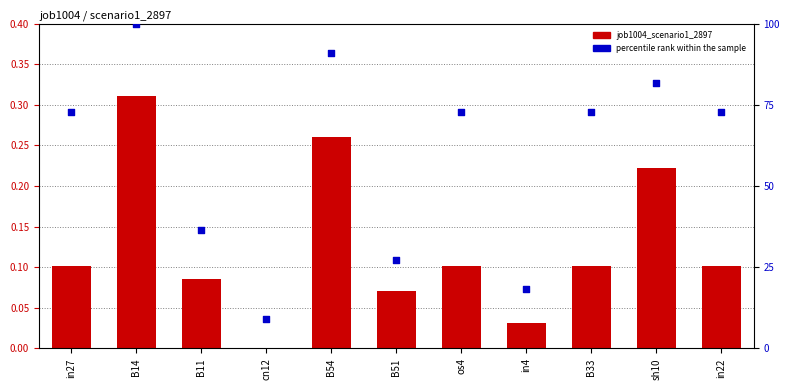

What is the total value across all series at B11?

36.4